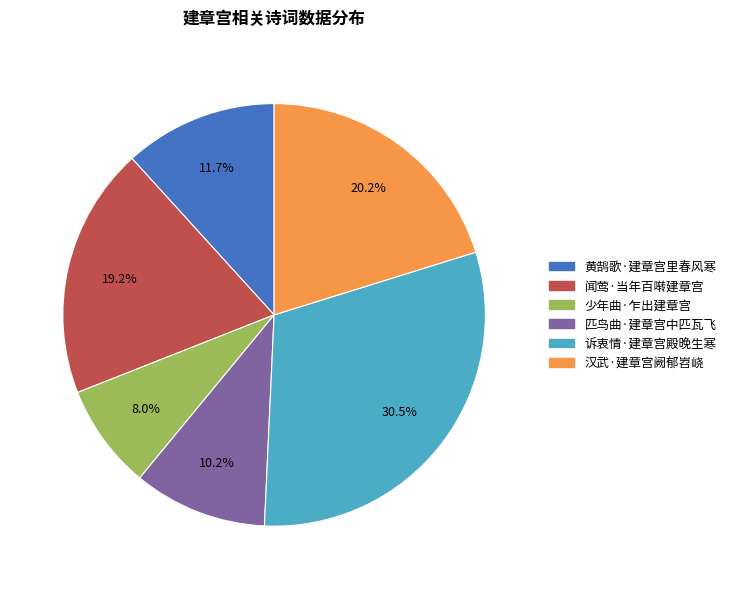

To the nearest percent, what portion does 闻莺·当年百啭建章宫 represent?

19%